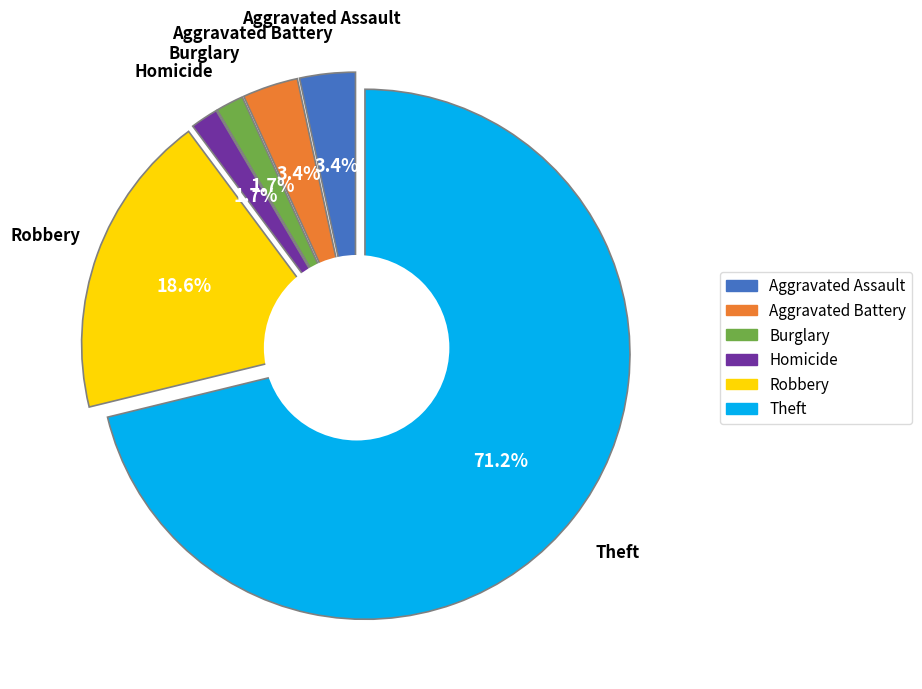

True or false: Aggravated Assault accounts for 3% of the total.

True